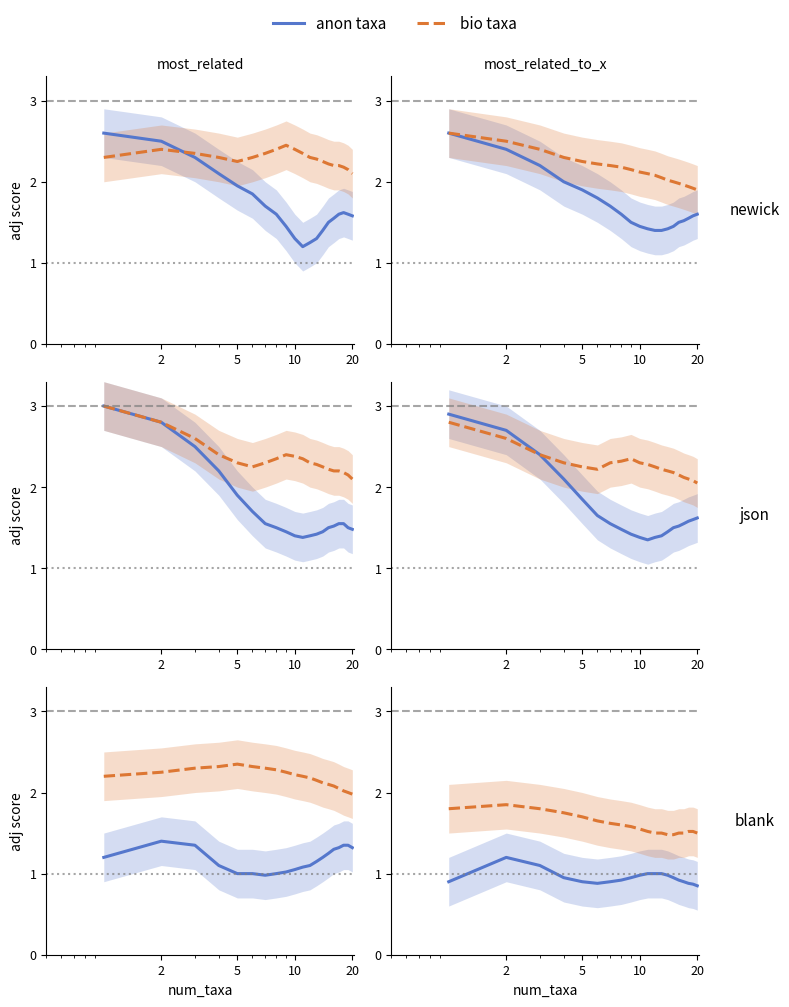

True or false: anon taxa and bio taxa intersect in this chart.

False